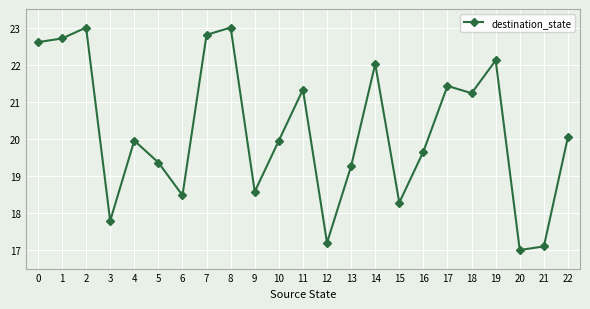

What is the value of the 16th point from the left?

18.3